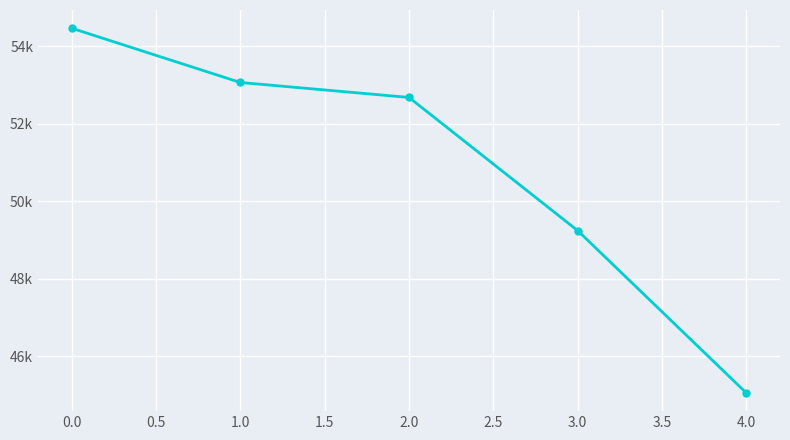

What is the difference between the maximum and second lowest values?

5222